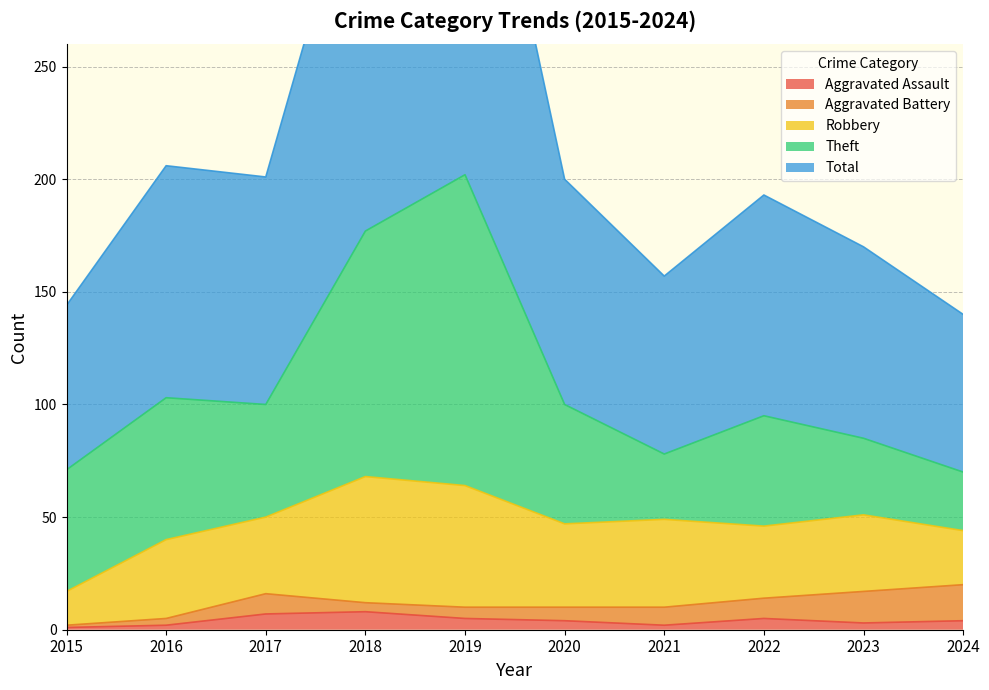

Reading left to right, transcribe all the data shown in this chart.

Aggravated Assault: 1	2	7	8	5	4	2	5	3	4
Aggravated Battery: 1	3	9	4	5	6	8	9	14	16
Robbery: 15	35	34	56	54	37	39	32	34	24
Theft: 54	63	50	109	138	53	29	49	34	26
Total: 73	103	101	178	204	100	79	98	85	70